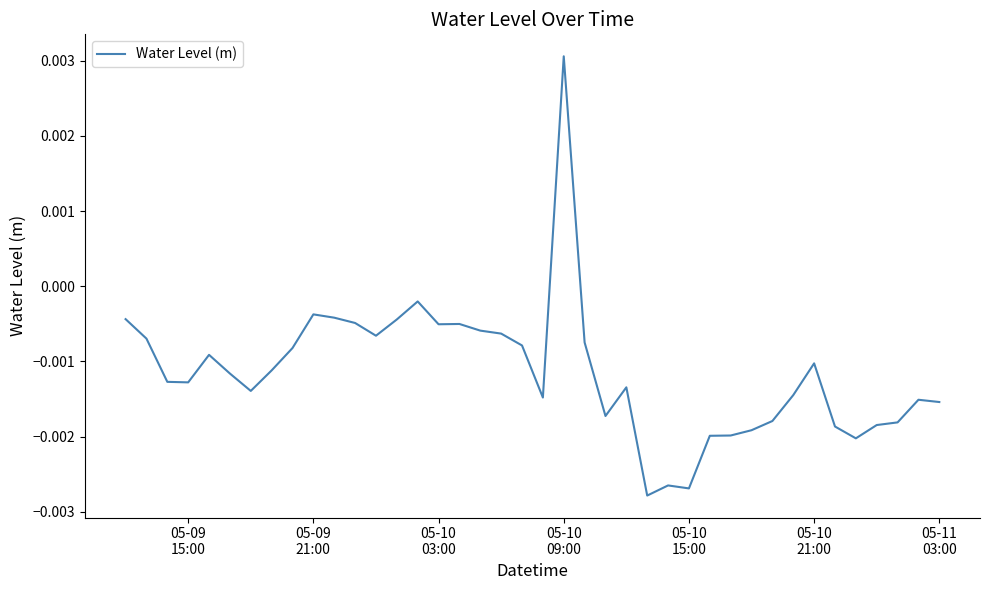

How many lines are shown in the chart?

1